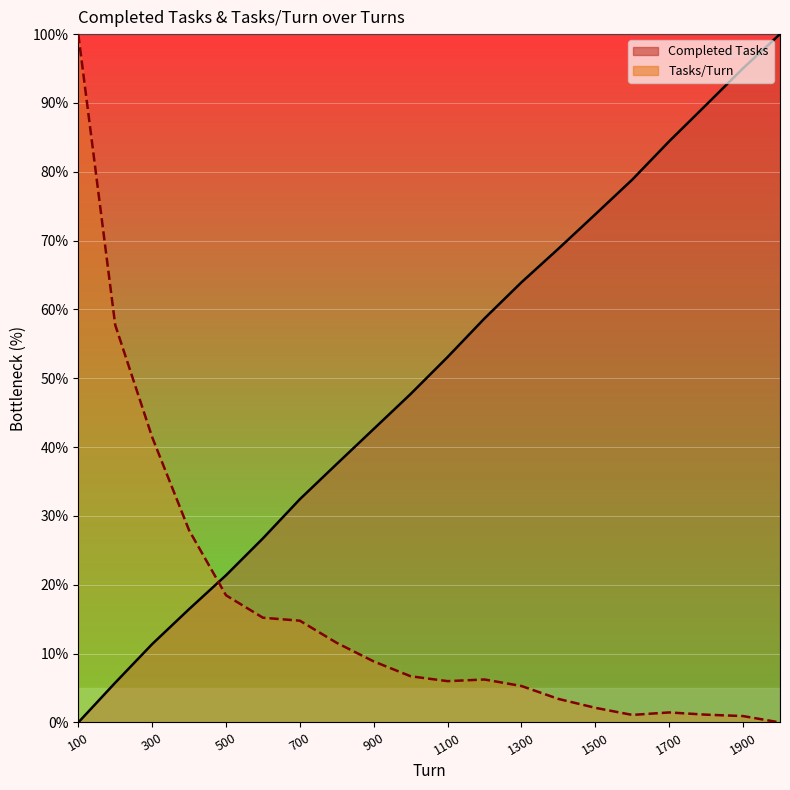

Reading left to right, what are all the values shown in this chart?

Completed Tasks: 100=0.0	200=5.8	300=11.4	400=16.5	500=21.4	600=26.7	700=32.4	800=37.6	900=42.6	1000=47.7	1100=53.1	1200=58.7	1300=63.9	1400=68.8	1500=73.8	1600=78.9	1700=84.4	1800=89.7	1900=95.0	2000=100.0
Tasks/Turn: 100=100.0	200=57.7	300=41.5	400=27.9	500=18.5	600=15.2	700=14.8	800=11.6	900=8.9	1000=6.7	1100=6.0	1200=6.2	1300=5.3	1400=3.4	1500=2.1	1600=1.1	1700=1.5	1800=1.1	1900=0.9	2000=0.0